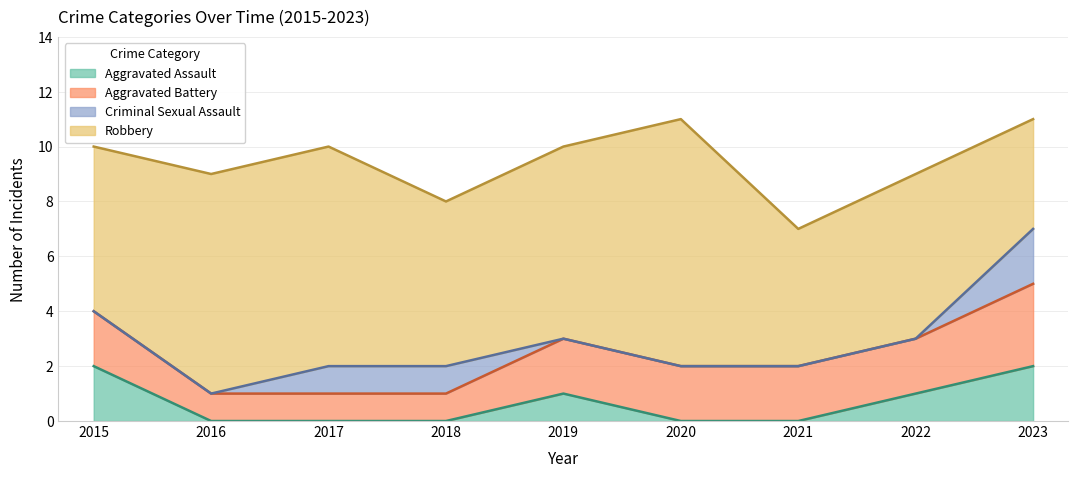

Between 2022 and 2023, which is larger?

2023